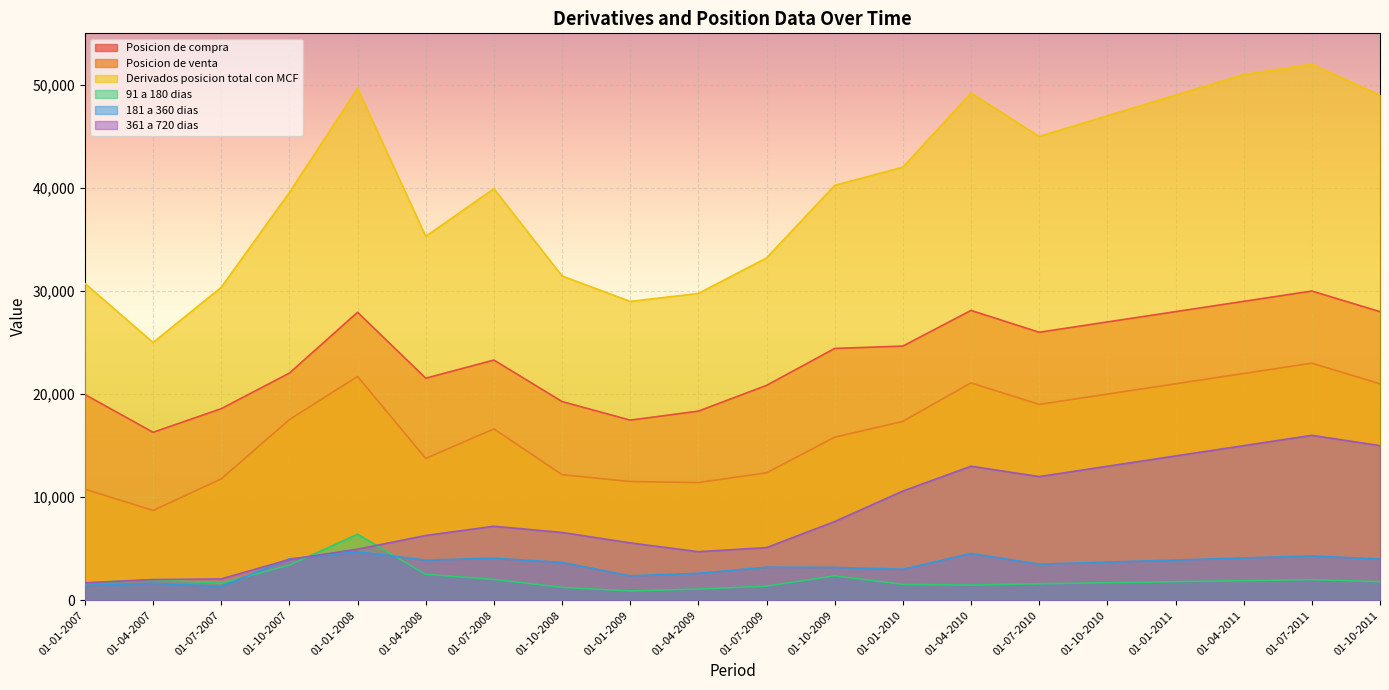

Which series has the widest spread of values?

Derivados posicion total con MCF